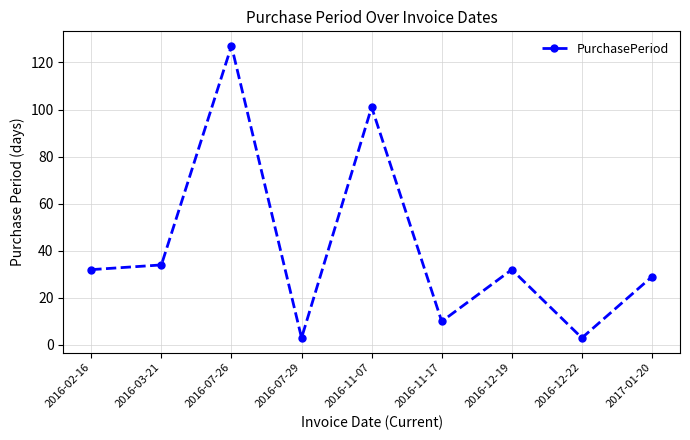

What is the average value?

41